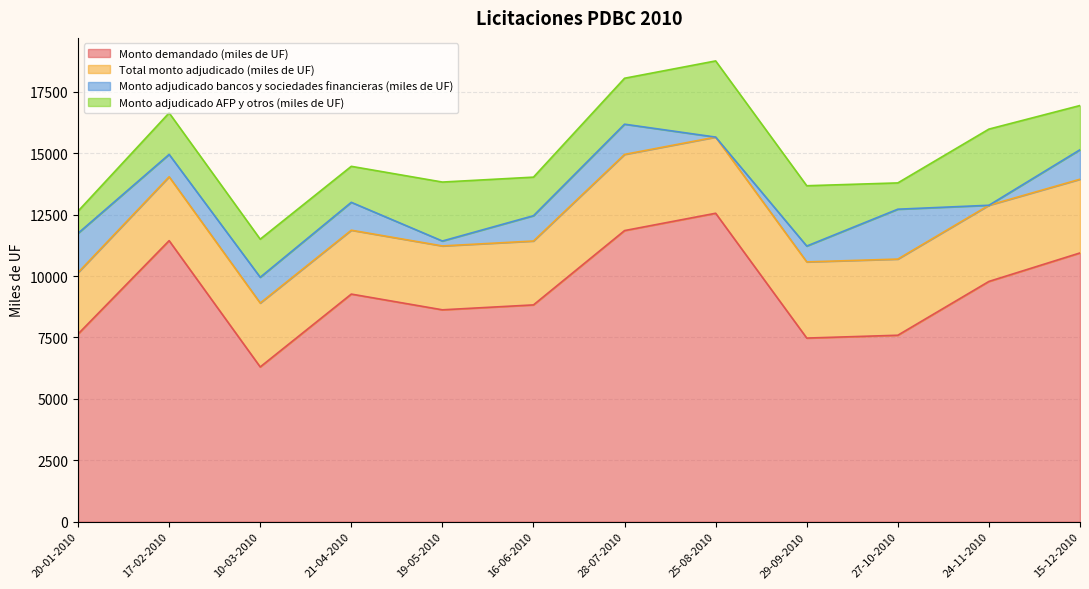

How many categories are shown in the chart?

12